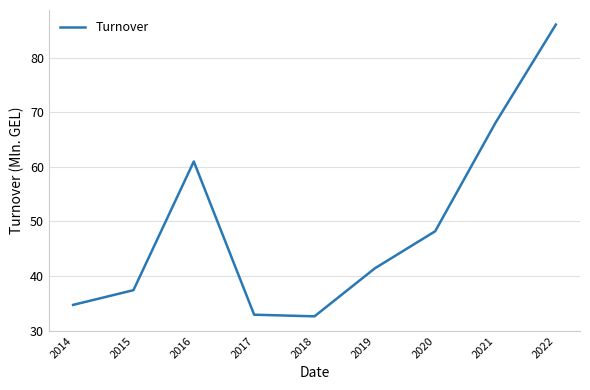

Where does the data first go above 41?

2016